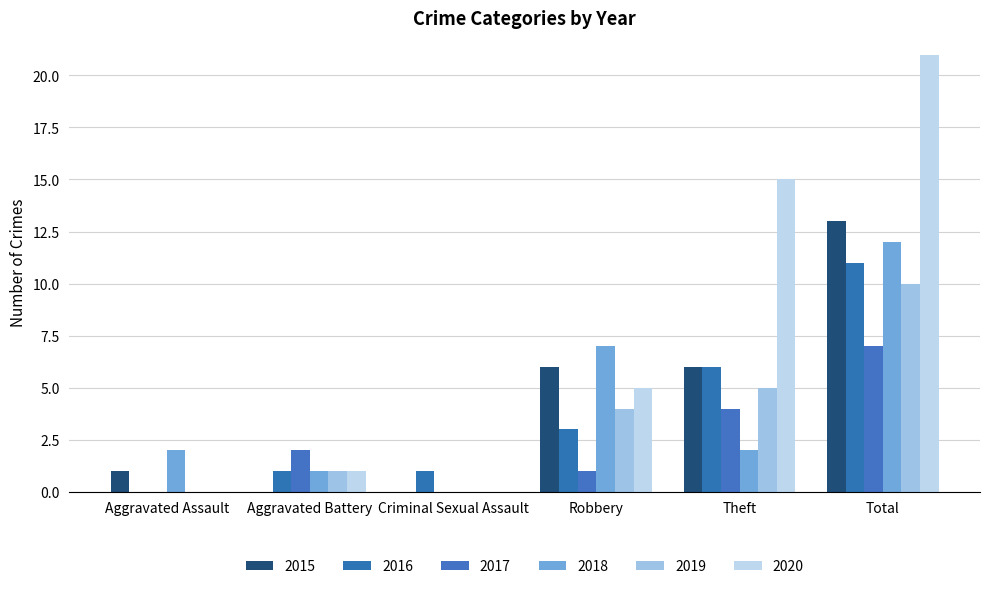

How many groups of bars are there?

6